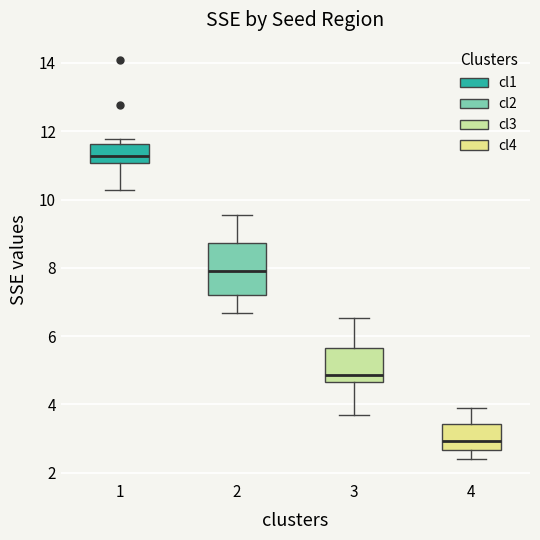

Which box has the highest median line?

1